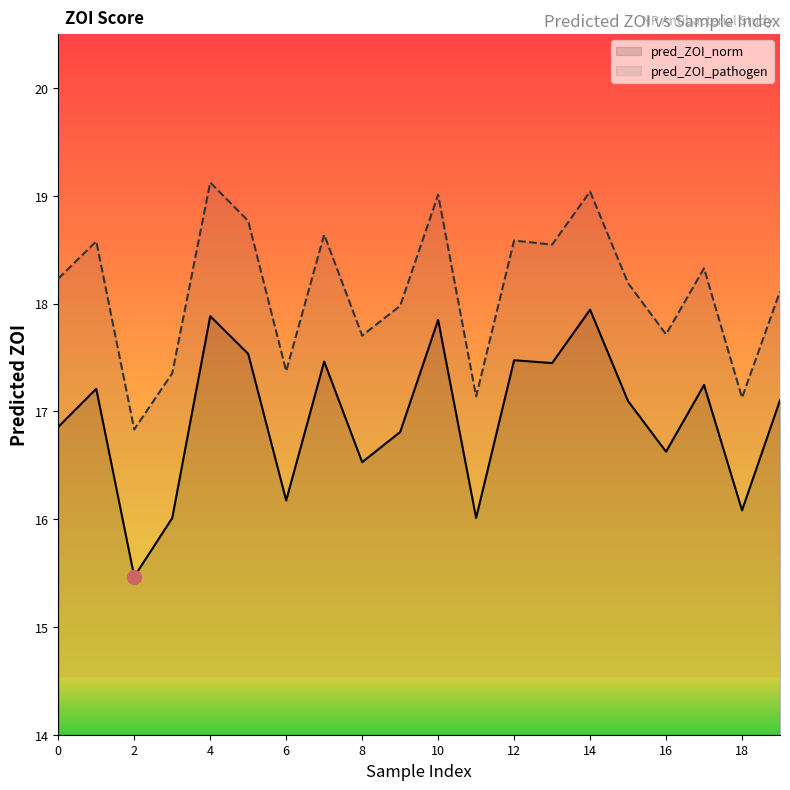

Between 14 and 18, which series saw the biggest shift?

pred_ZOI_pathogen